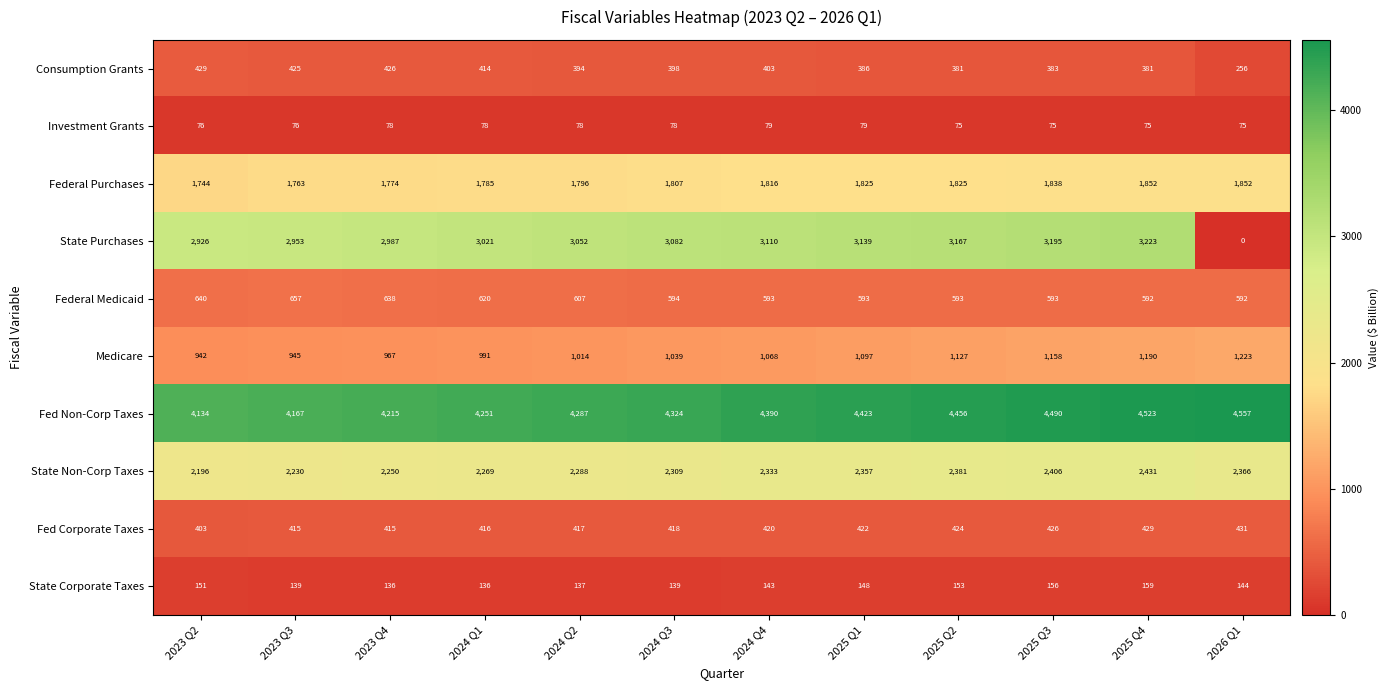

Which series changed the most between 2023 Q3 and 2024 Q2?

Fed Non-Corp Taxes